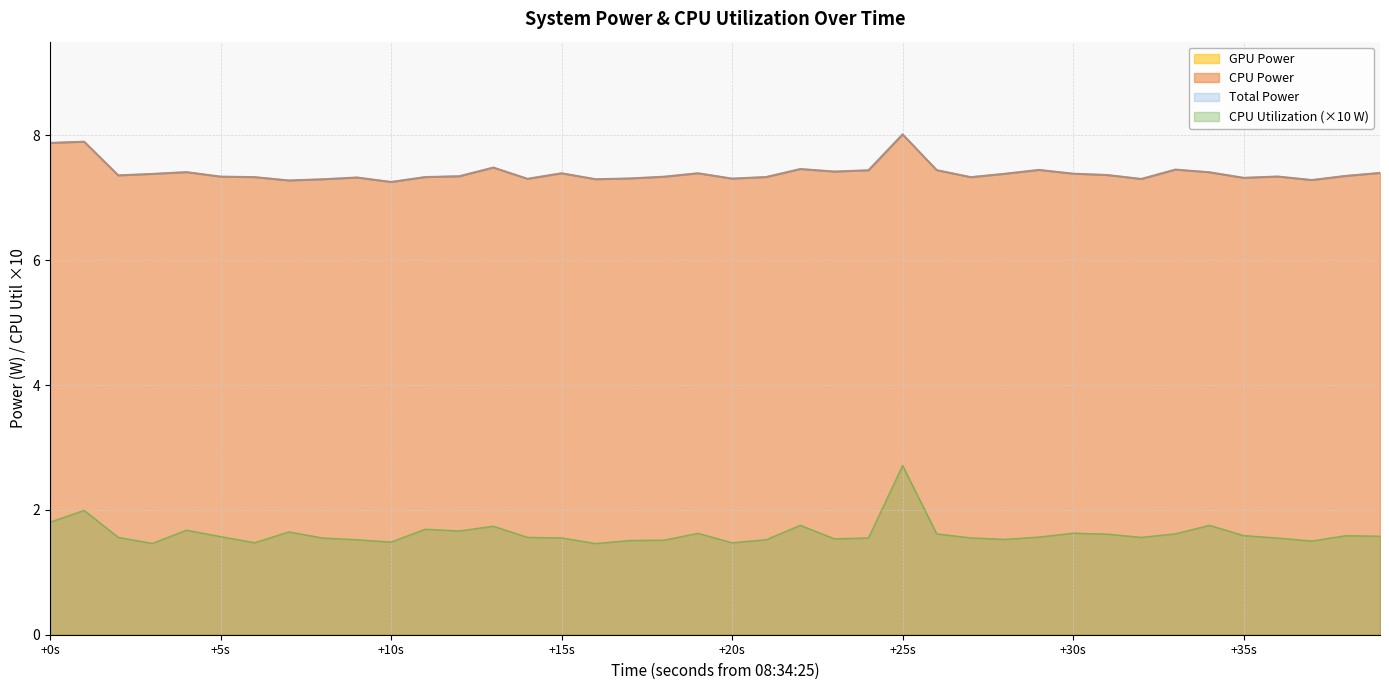

The value of CPU Utilization at 08:34:49 is 0.2. True or false?

True